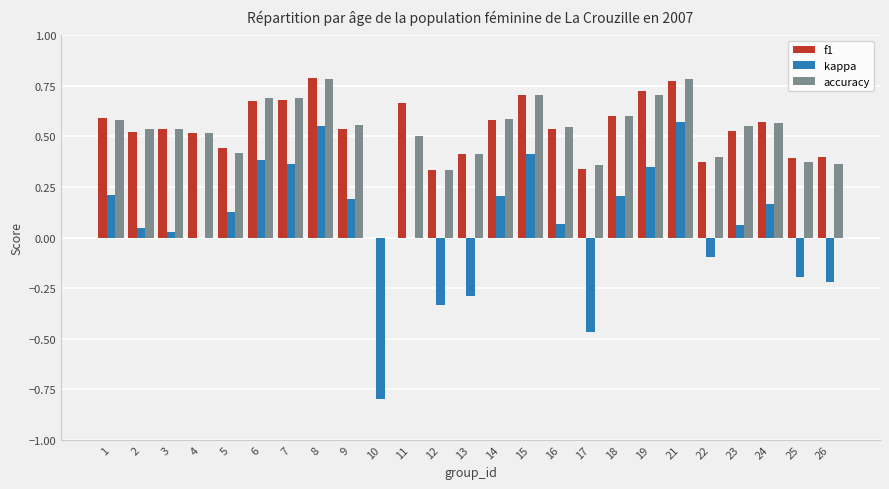

What is the sum of the f1 values at 24 and 18?

1.2